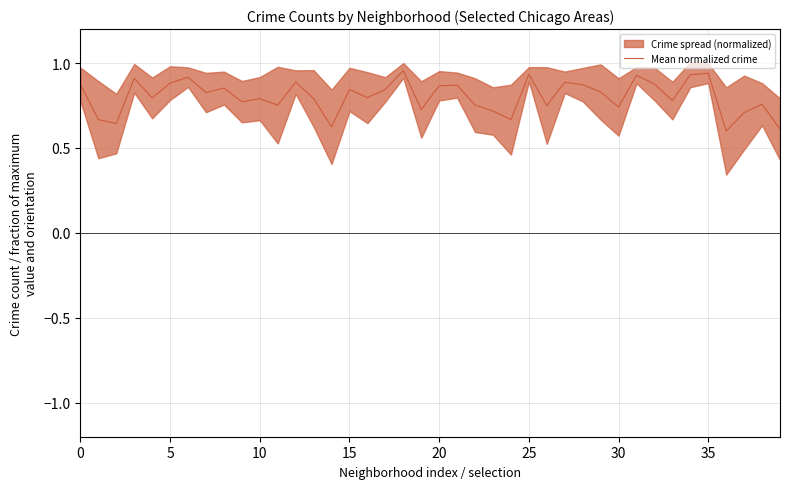

What is the label of the 25th point from the left?

24